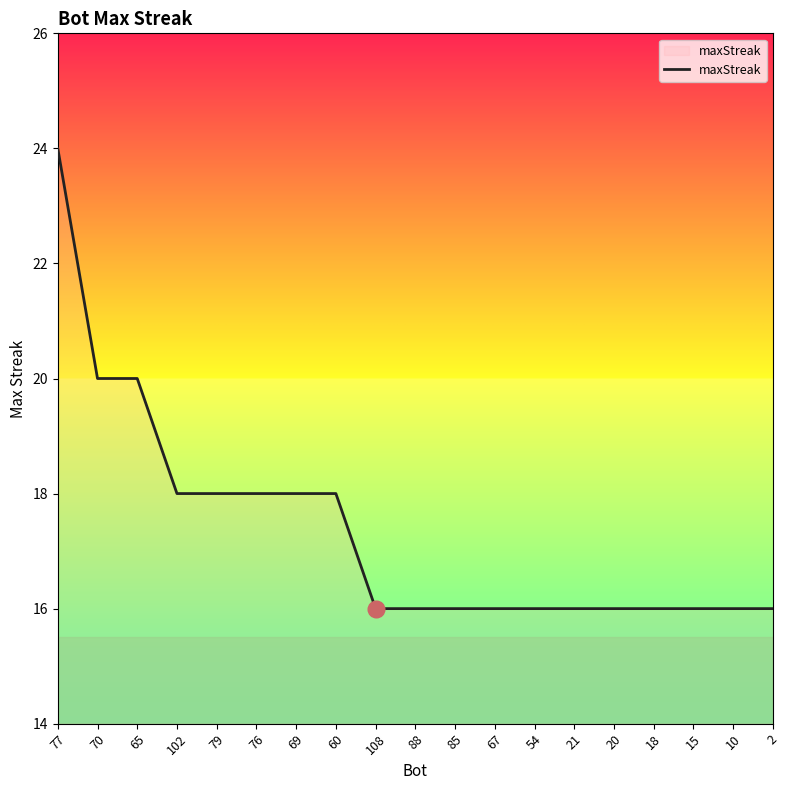

How many values are between 16 and 18?

16